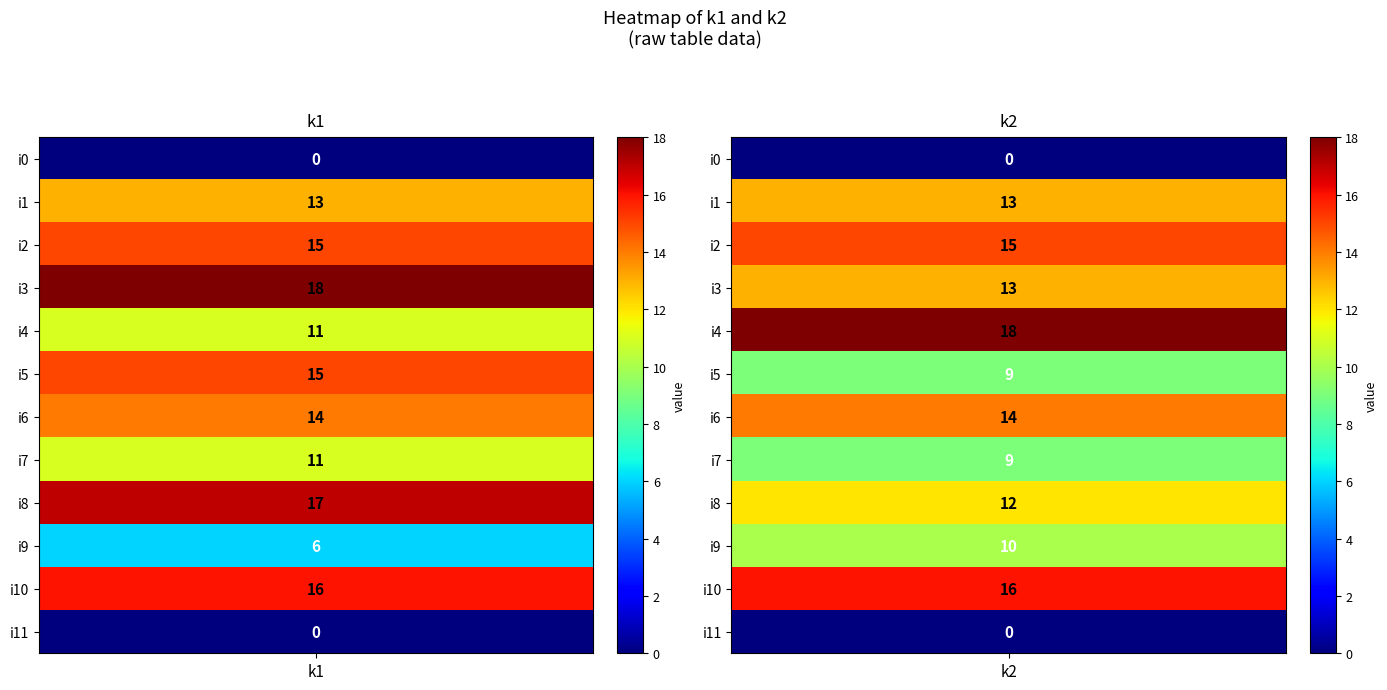

Count the i4 values in the range 11 to 18.

2